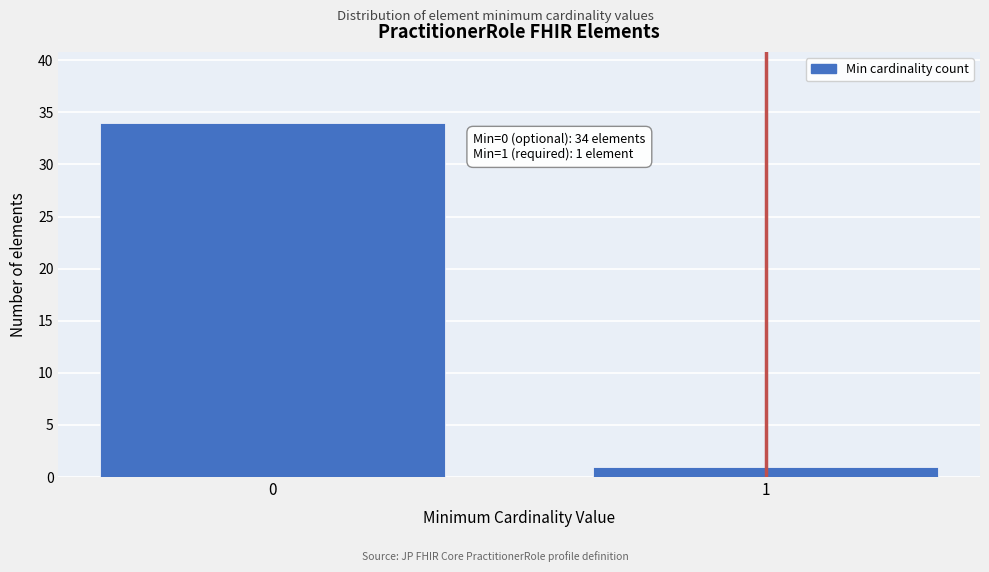

Reading left to right, list all the values displayed in this chart.

34	1